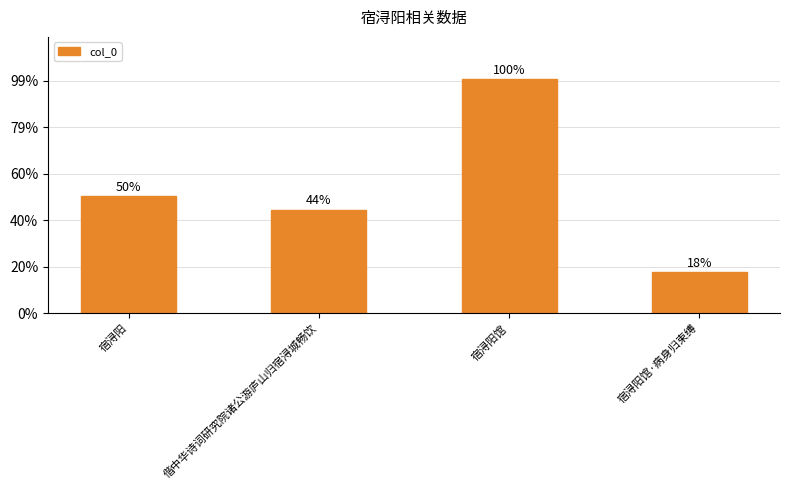

True or false: the data shows 815771 at 宿浔阳.

False